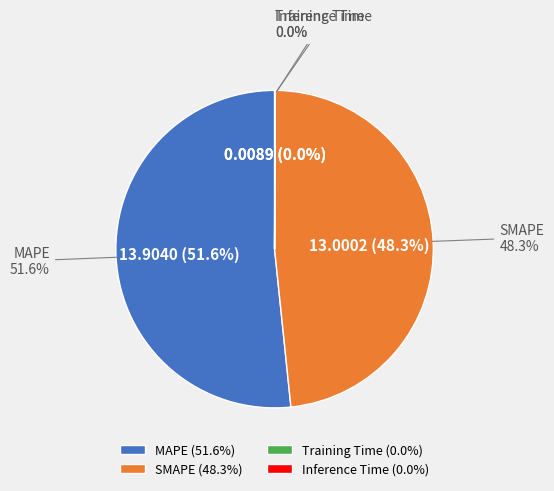

To the nearest percent, what percentage of the pie is SMAPE?

48%